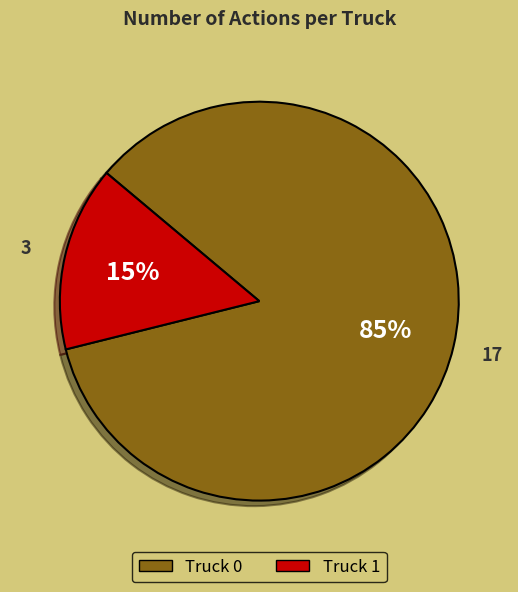

Which slice is the largest?

Truck 0